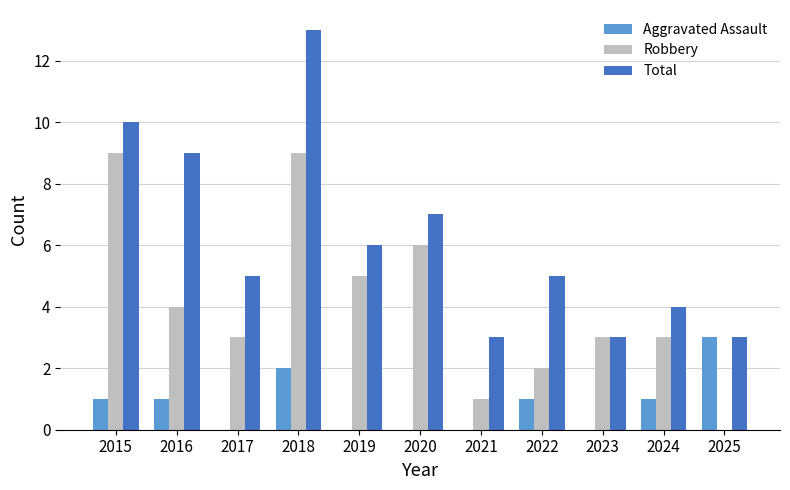

Is the value of Robbery at 2015 greater than the value of Total at 2022?

Yes